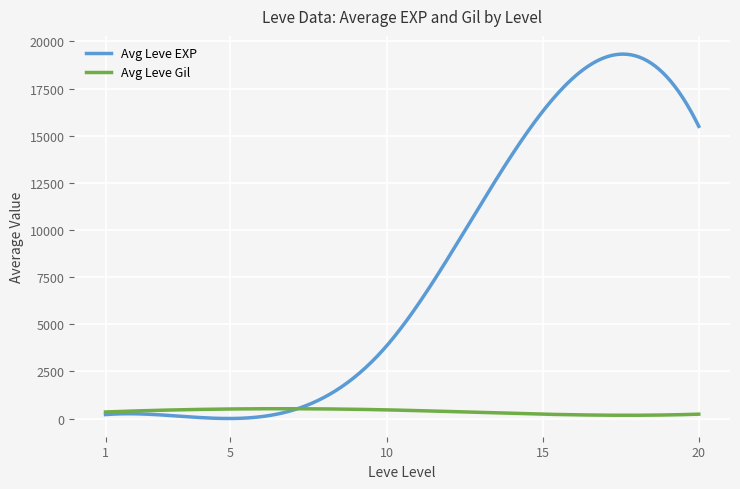

Which series has the largest total across all categories?

Avg Leve EXP